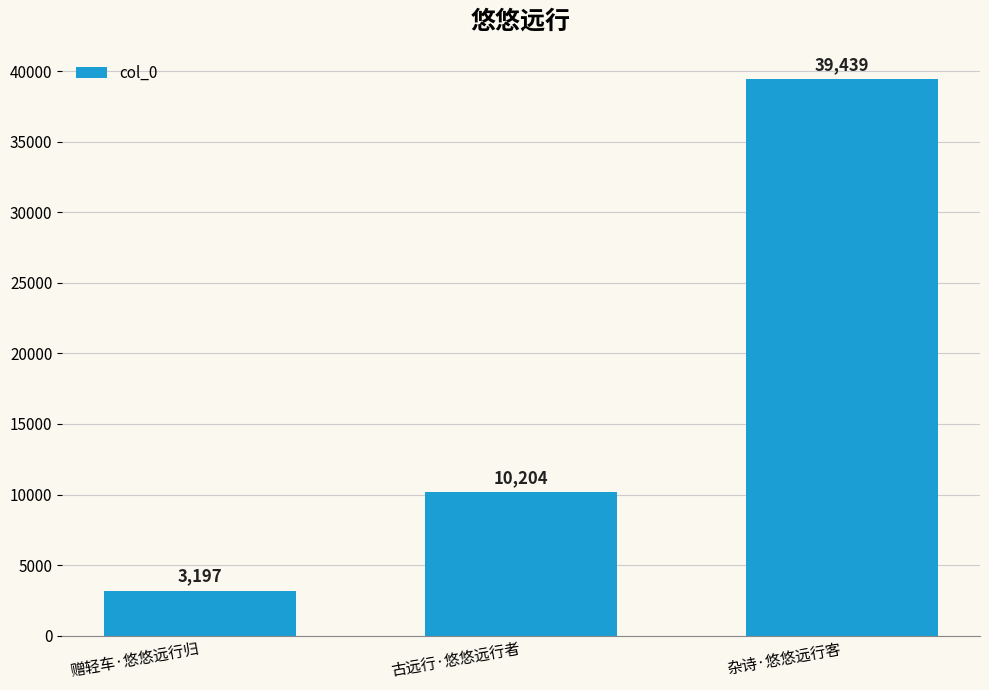

What is the ratio of the value at 赠轻车·悠悠远行归 to the value at 古远行·悠悠远行者?

0.3